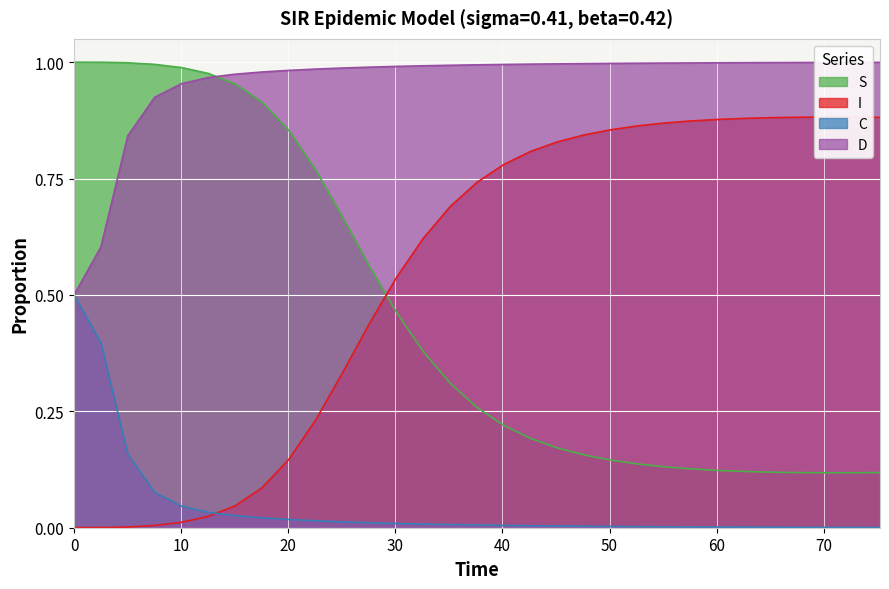

True or false: C and S cross at least once.

False